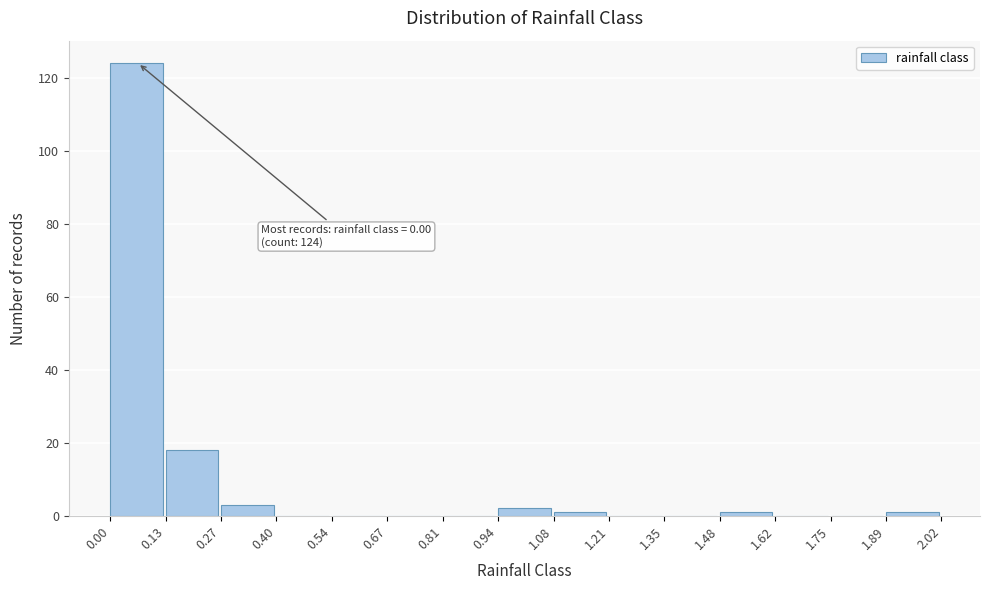

Which range on the x-axis has the tallest bar?

0.00 to 0.13